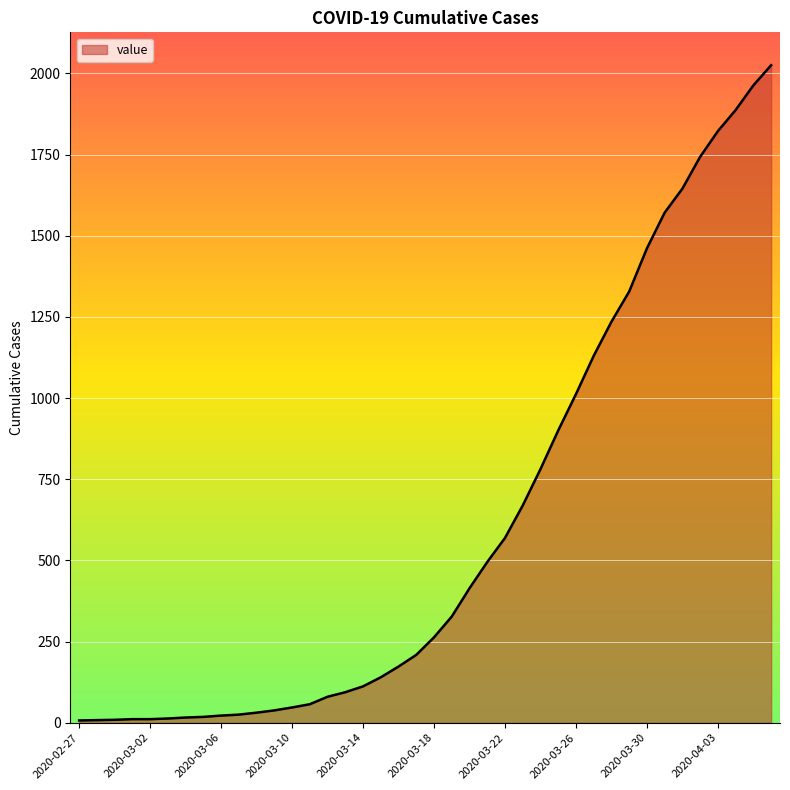

What is the difference between the maximum and minimum values?

2018